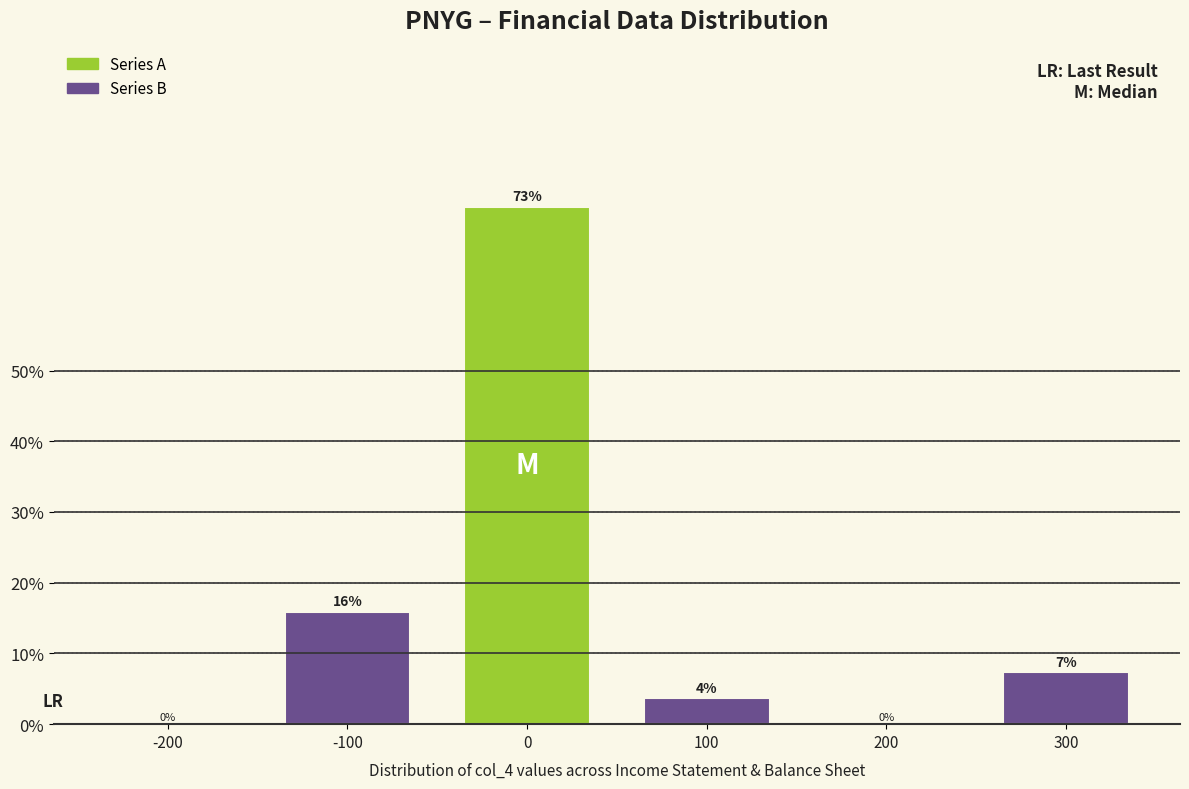

What is the maximum value shown in the chart?

73.2